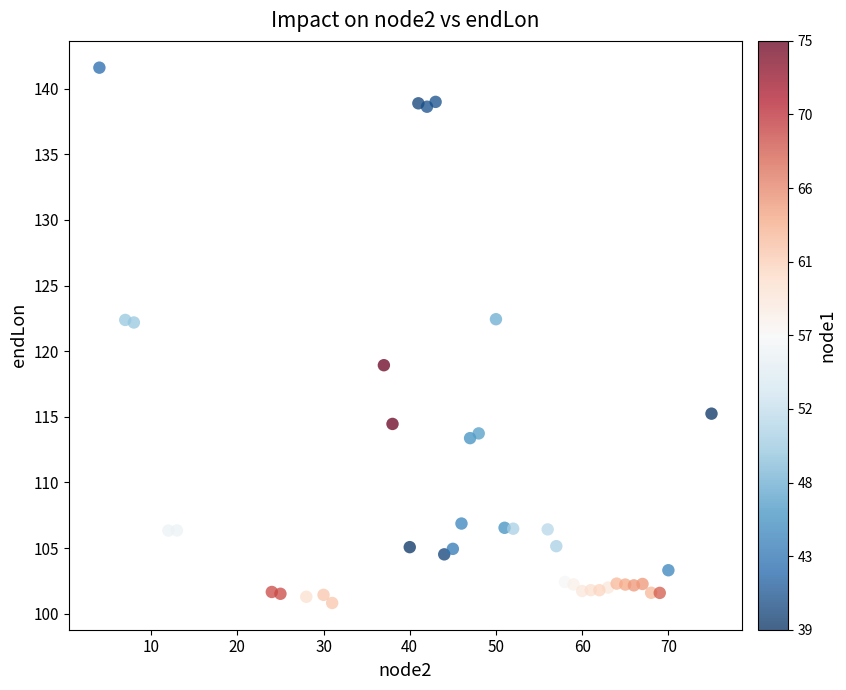

What is the range of X values (max minus min)?

71.0